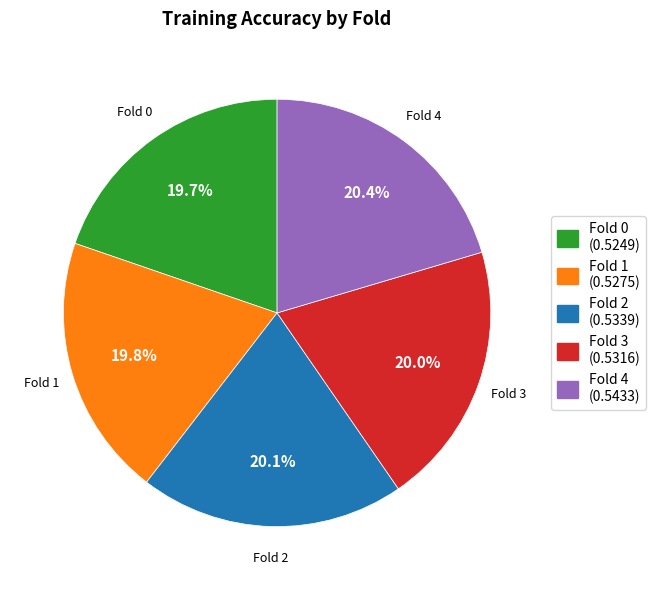

To the nearest percent, what percentage of the pie is Fold 0?

20%